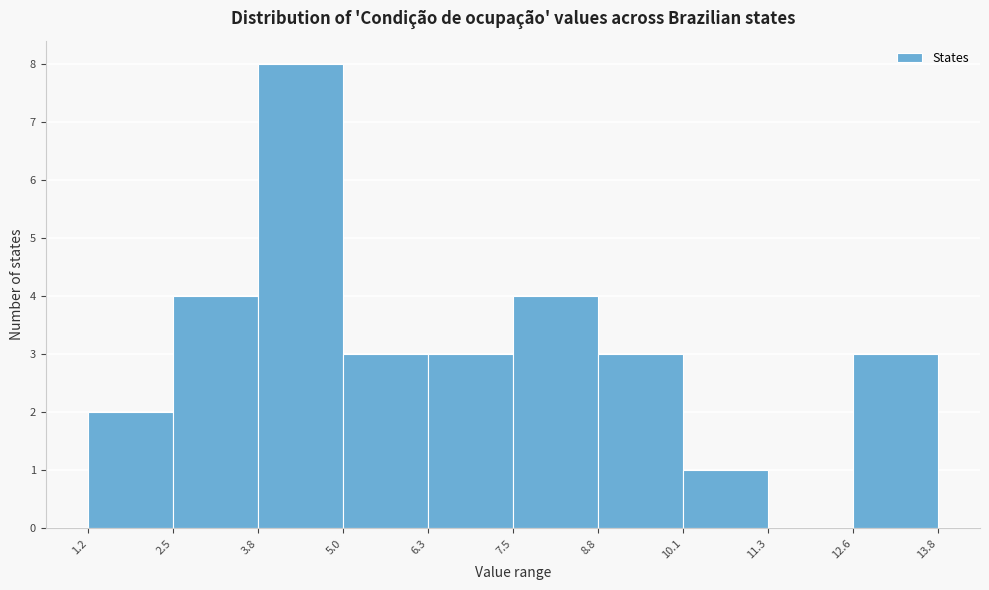

How tall is the bar that spans 6.3 to 7.5 on the x-axis? The values are not printed on the chart, so give them approximately, as read against the axis.

3